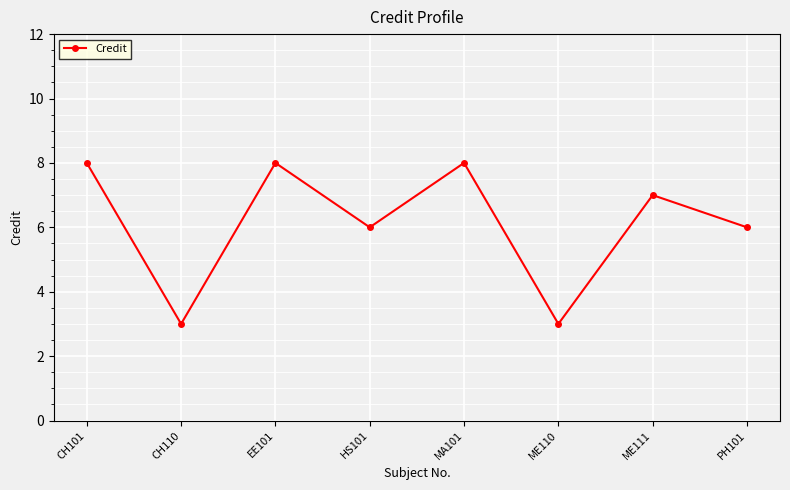

What is the label of the 8th point from the left?

PH101